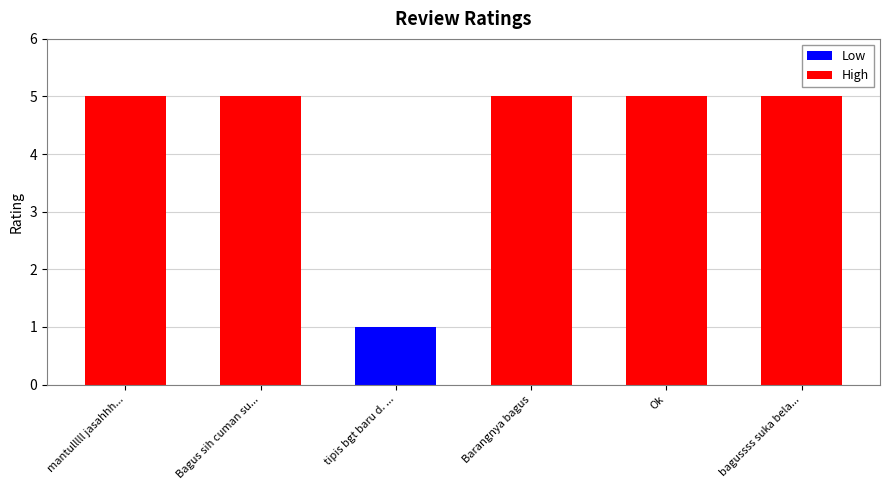

Approximately how many times larger is the value at bagussss suka bela... compared to tipis bgt baru d. ...?

5.0